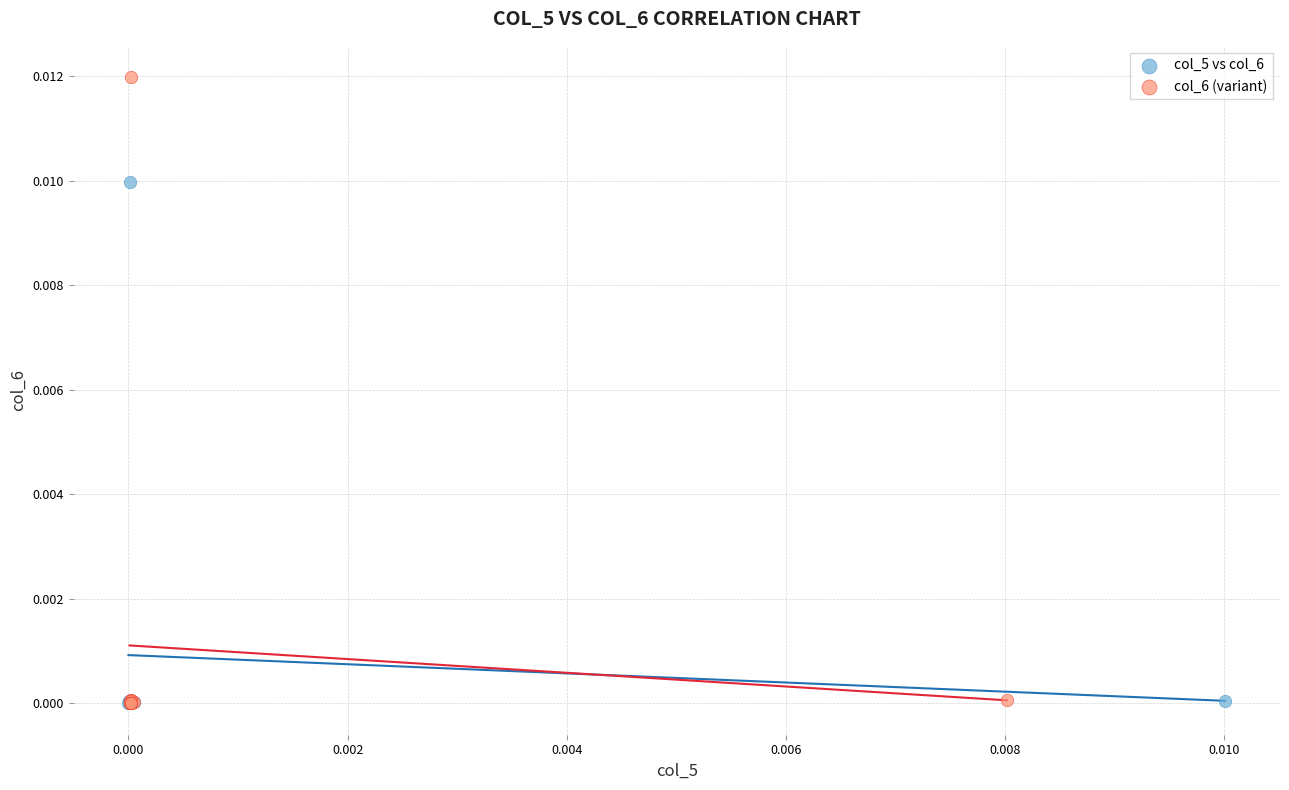

Which series has the largest Y range (max minus min)?

col_6 (variant)